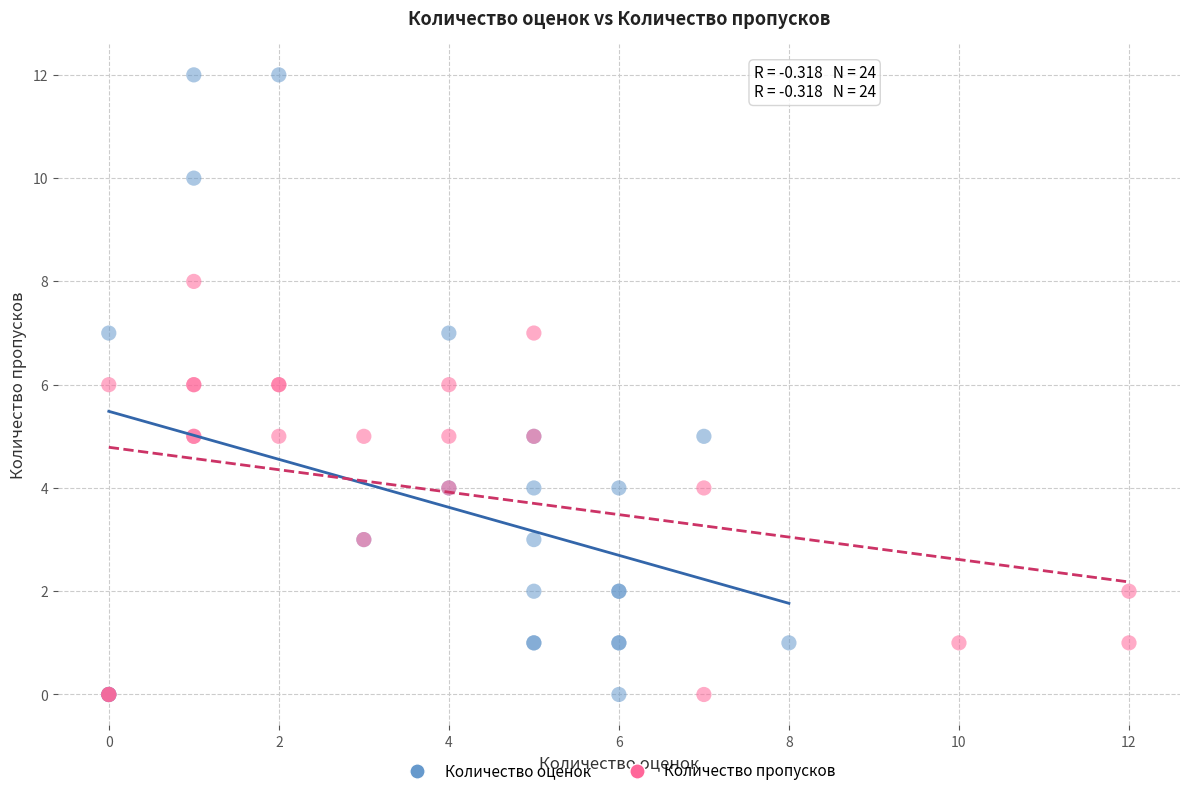

Which series reaches the maximum Y coordinate?

Количество оценок